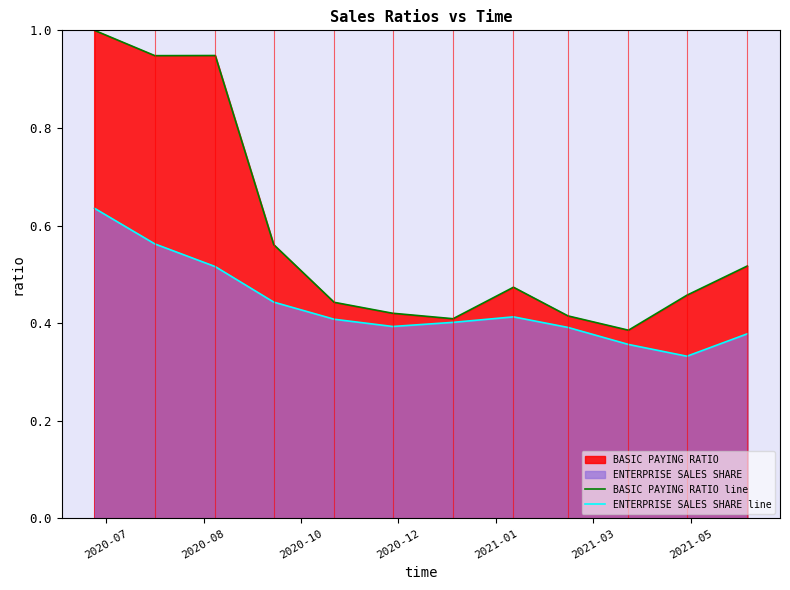

Rank the series by their maximum value, from lowest to highest.

ENTERPRISE SALES SHARE line, BASIC PAYING RATIO line